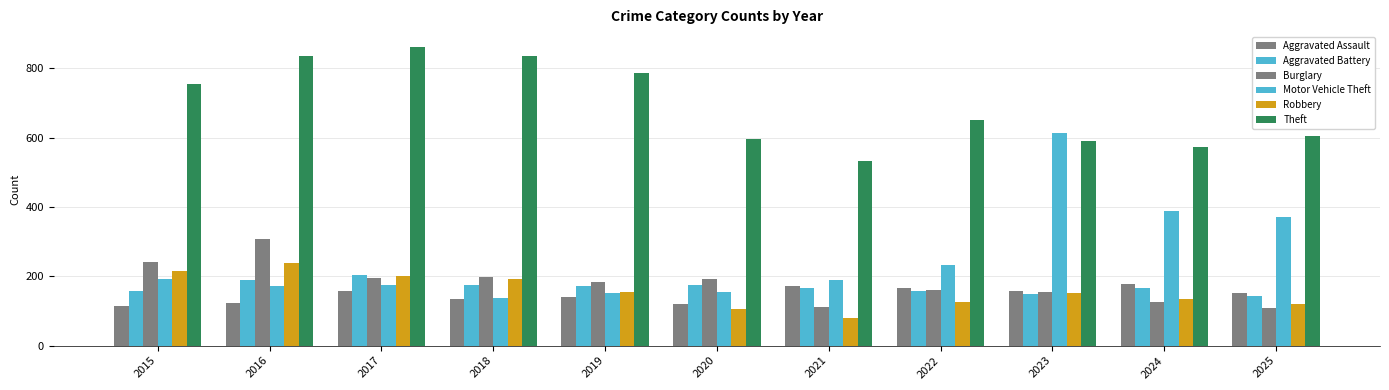

Reading left to right, transcribe all the data shown in this chart.

Aggravated Assault: 2015=115	2016=124	2017=158	2018=133	2019=140	2020=121	2021=173	2022=166	2023=158	2024=179	2025=152
Aggravated Battery: 2015=157	2016=190	2017=204	2018=175	2019=173	2020=175	2021=166	2022=157	2023=150	2024=167	2025=144
Burglary: 2015=242	2016=308	2017=196	2018=199	2019=184	2020=191	2021=111	2022=160	2023=154	2024=125	2025=109
Motor Vehicle Theft: 2015=191	2016=171	2017=174	2018=137	2019=153	2020=155	2021=188	2022=232	2023=614	2024=389	2025=372
Robbery: 2015=215	2016=237	2017=202	2018=192	2019=155	2020=107	2021=80	2022=126	2023=153	2024=133	2025=119
Theft: 2015=753	2016=834	2017=861	2018=836	2019=787	2020=595	2021=532	2022=650	2023=589	2024=574	2025=605